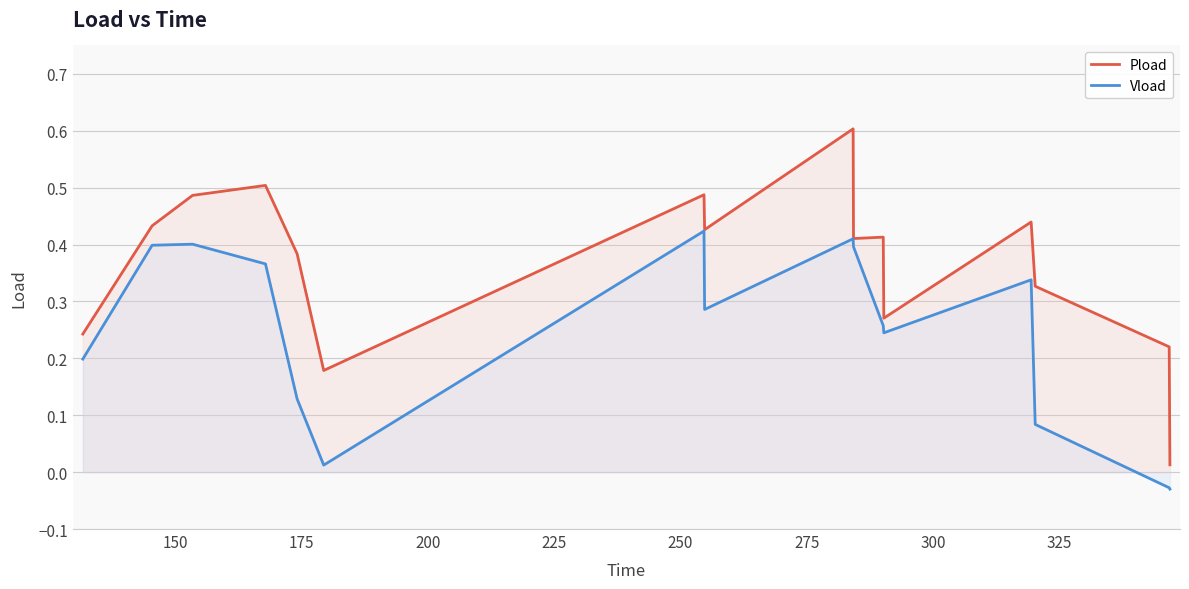

Which series has the widest spread of values?

Pload